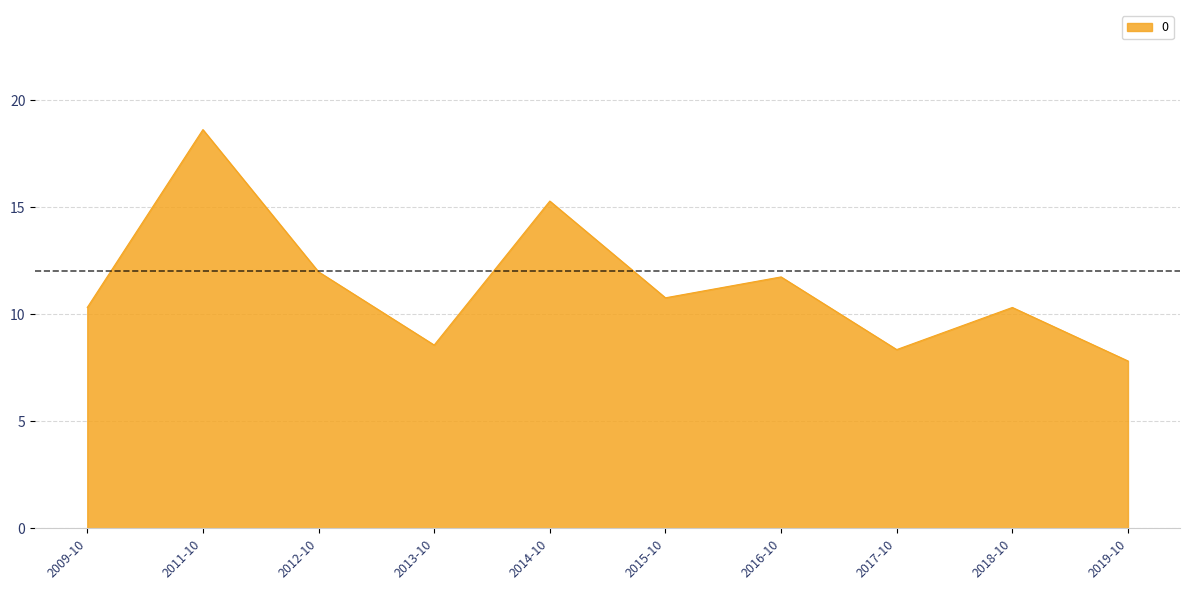

How many lines are shown in the chart?

1